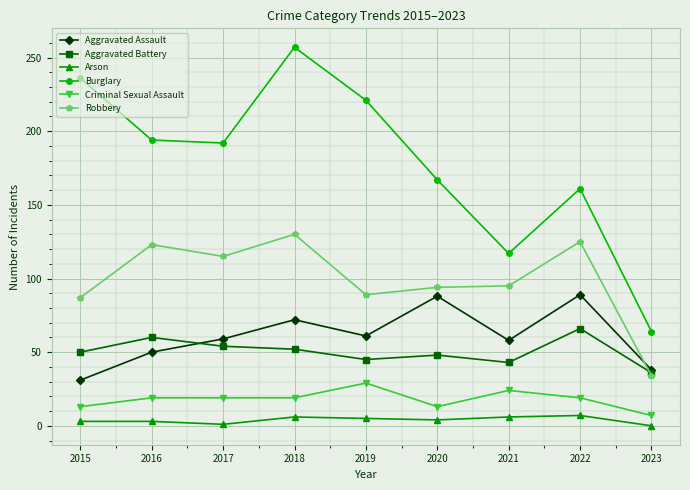

True or false: Aggravated Battery has a value of 72 at 2018.

False